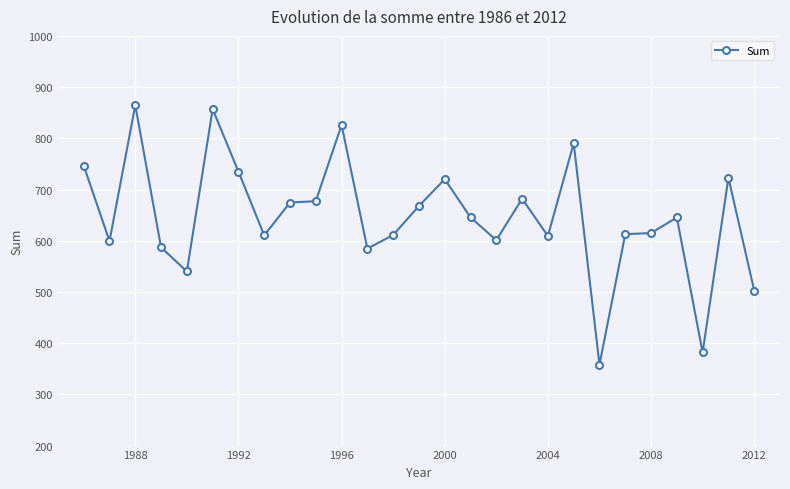

What is the value of the 8th point from the left?

610.5